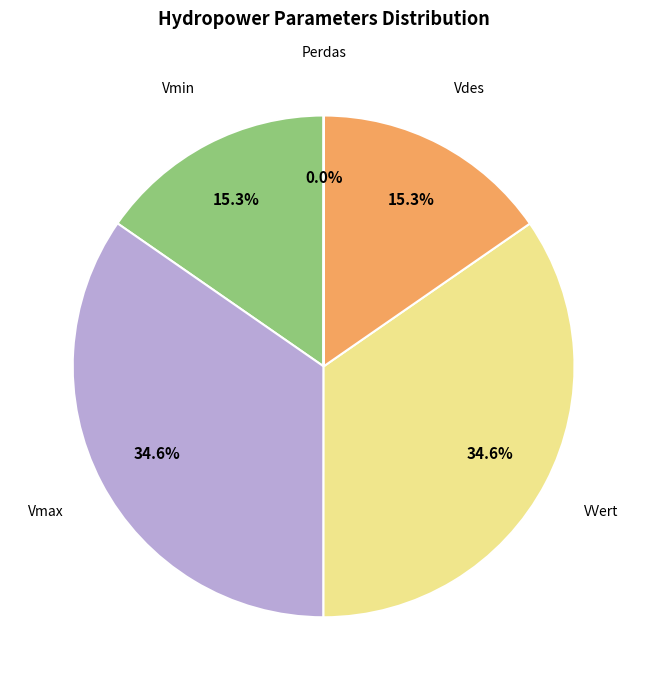

Does any single category account for the majority?

No